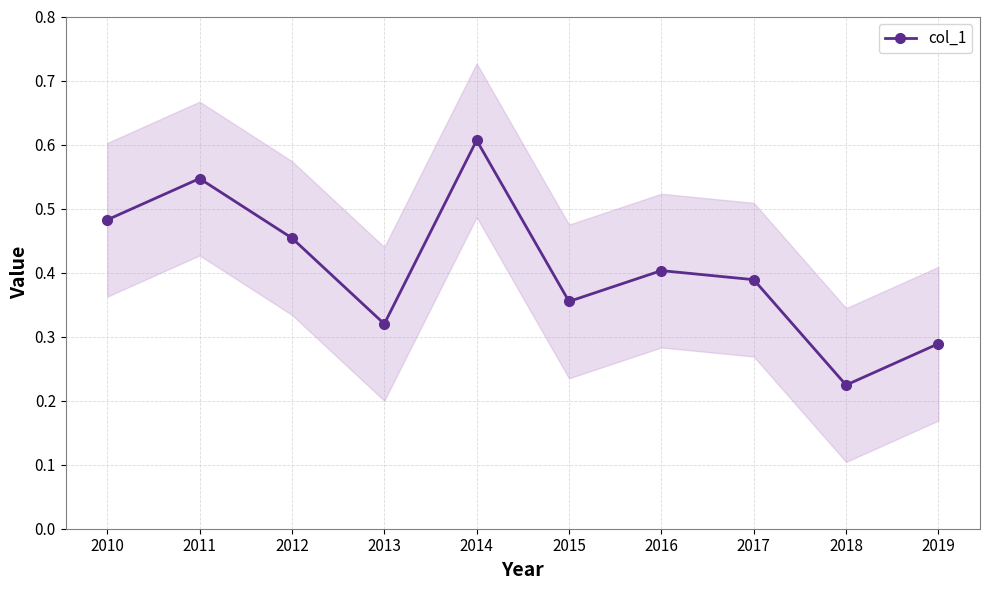

Reading left to right, extract all data points from this chart.

2010=0.5	2011=0.5	2012=0.5	2013=0.3	2014=0.6	2015=0.4	2016=0.4	2017=0.4	2018=0.2	2019=0.3